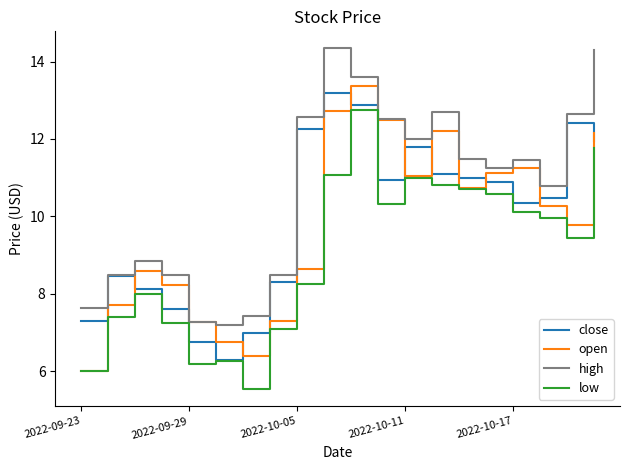

What is the maximum value shown in the chart?

14.3